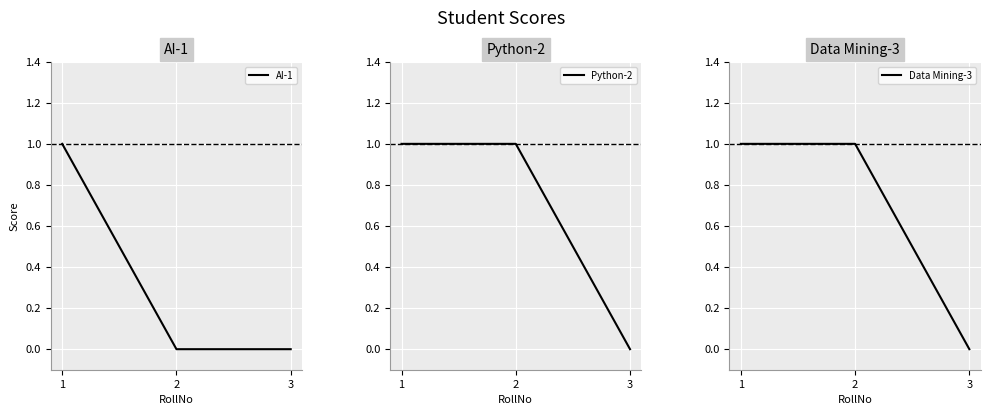

At which label does Data Mining-3 reach its peak?

1